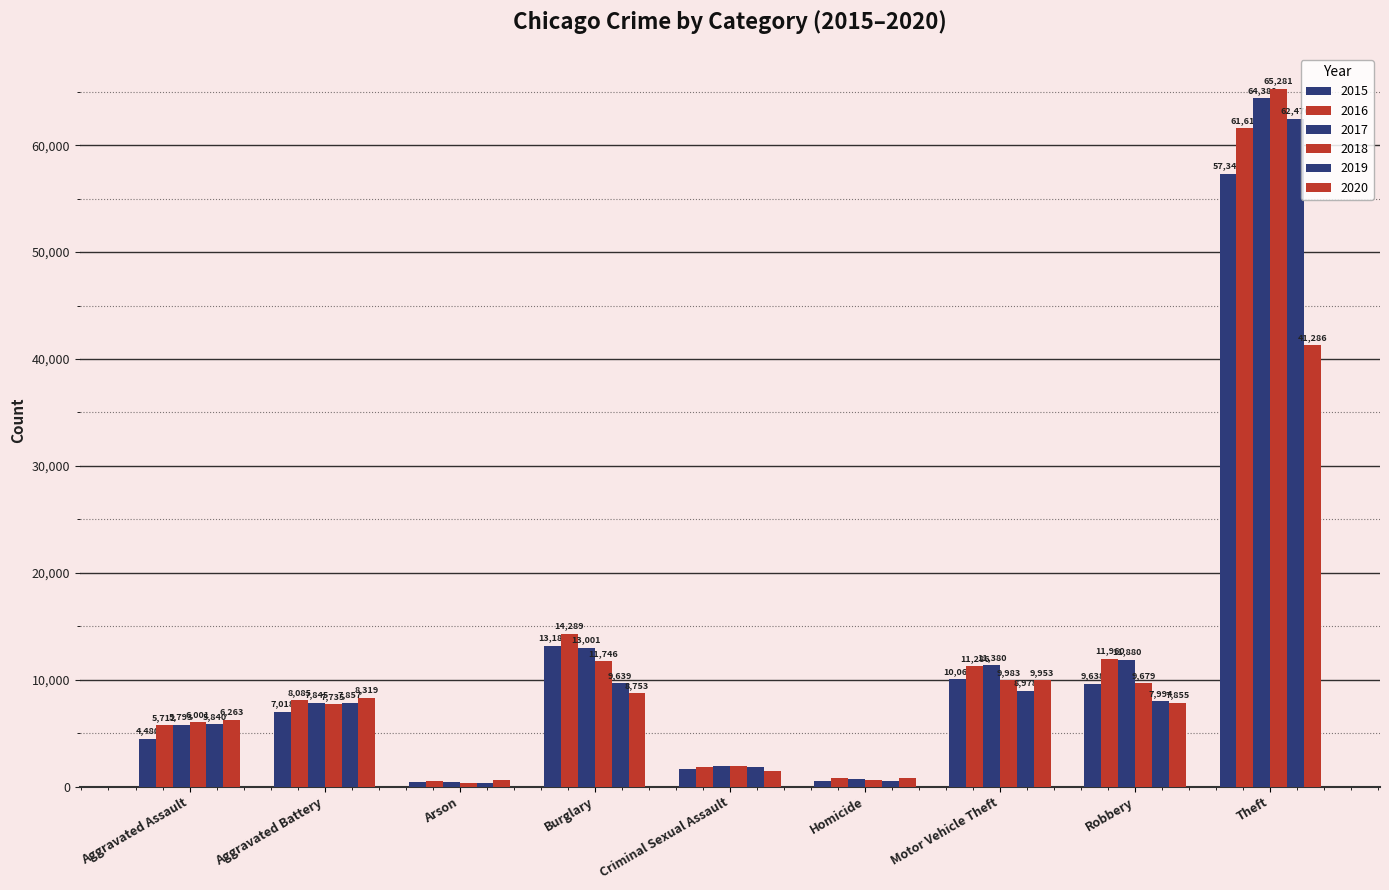

What is the label of the 7th bar from the right?

Arson